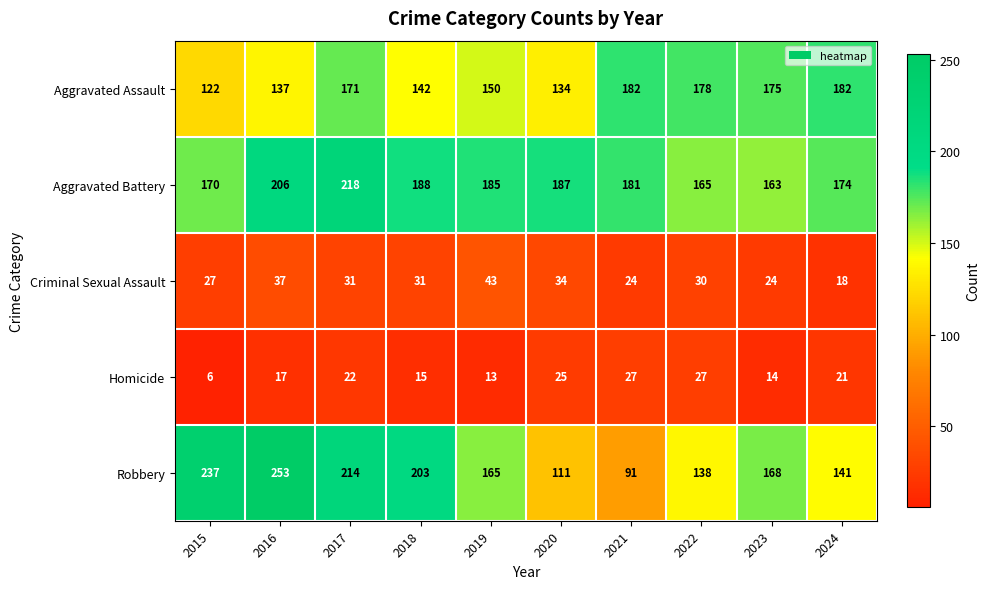

How many categories are shown in the chart?

10